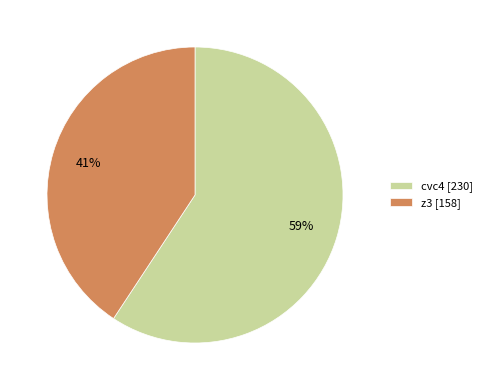

To the nearest percent, what percentage of the pie is z3?

41%